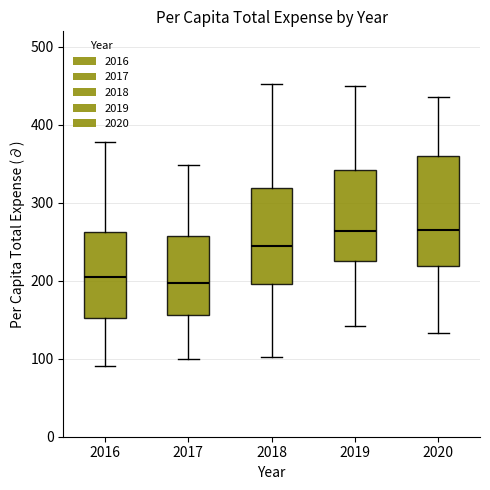

Reading left to right, read every box against the y-axis: the position of its median line, the range the box covers, and the ends of its whiskers. The values are not printed on the chart, so give them approximately, as read against the axis.

2016: median 200, box 150 to 260, whiskers 90 to 380
2017: median 200, box 160 to 260, whiskers 100 to 350
2018: median 240, box 200 to 320, whiskers 100 to 450
2019: median 260, box 230 to 340, whiskers 140 to 450
2020: median 270, box 220 to 360, whiskers 130 to 440